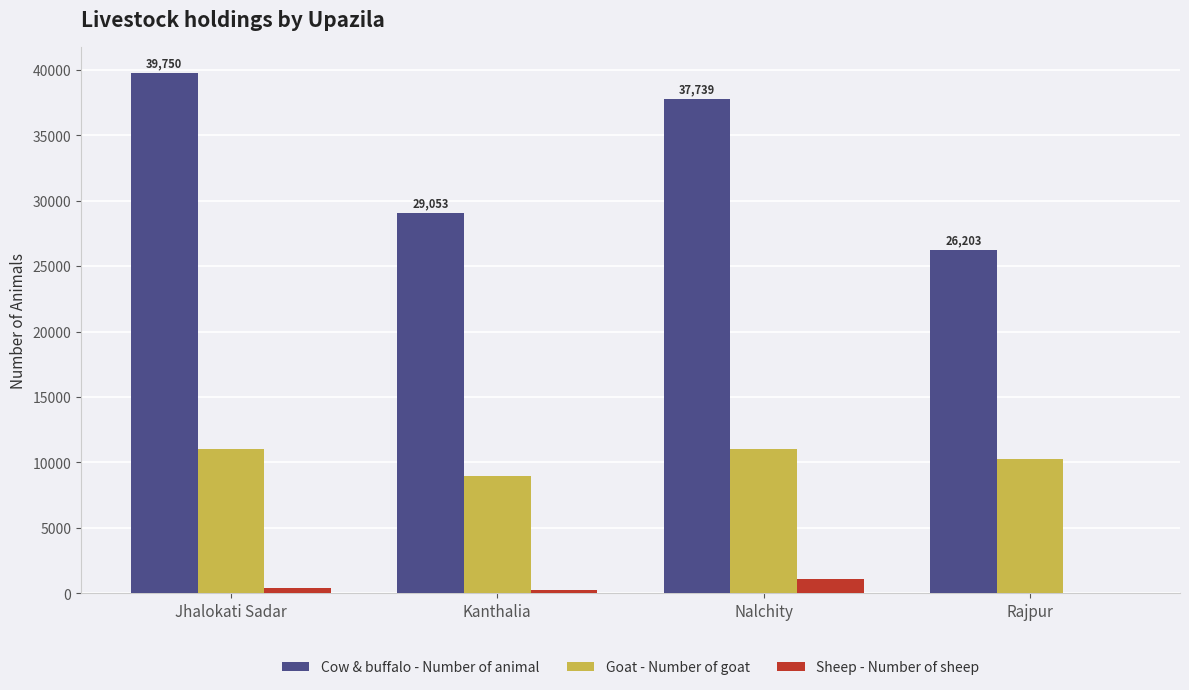

Between Jhalokati Sadar and Kanthalia, which series saw the biggest shift?

Cow & buffalo - Number of animal